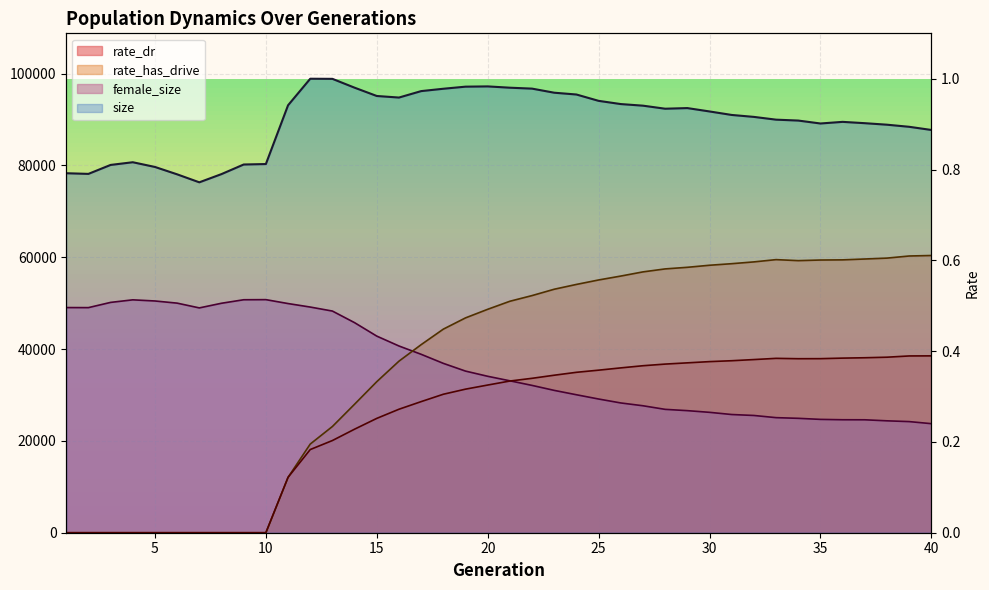

Reading left to right, extract all data points from this chart.

size: 78315.0	78172.0	80123.0	80710.0	79682.0	78075.0	76336.0	78128.0	80216.0	80317.0	93119.0	98901.0	98875.0	96950.0	95142.0	94802.0	96205.0	96718.0	97174.0	97231.0	96947.0	96746.0	95856.0	95465.0	94083.0	93382.0	93033.0	92370.0	92507.0	91774.0	91011.0	90588.0	89986.0	89789.0	89151.0	89506.0	89217.0	88887.0	88431.0	87741.0
female_size: 49050.0	49037.0	50176.0	50734.0	50485.0	50016.0	48976.0	49990.0	50753.0	50776.0	49924.0	49163.0	48288.0	45758.0	42831.0	40679.0	38869.0	36894.0	35211.0	34079.0	33094.0	32092.0	31007.0	30056.0	29127.0	28269.0	27658.0	26875.0	26594.0	26226.0	25750.0	25543.0	25069.0	24921.0	24691.0	24611.0	24602.0	24377.0	24208.0	23758.0
rate_dr: 0.0	0.0	0.0	0.0	0.0	0.0	0.0	0.0	0.0	0.0	12065.9	18119.5	20085.1	22560.2	24909.4	26901.9	28561.8	30167.7	31277.0	32172.0	33046.9	33639.2	34314.3	34946.9	35413.4	35910.4	36380.0	36737.3	37007.2	37275.1	37470.1	37722.7	37986.4	37908.6	37919.3	38037.4	38118.3	38237.6	38510.0	38527.5
rate_has_drive: 0.0	0.0	0.0	0.0	0.0	0.0	0.0	0.0	0.0	0.0	12065.9	19314.7	23143.4	28000.9	32907.4	37372.8	40969.9	44352.1	46801.8	48673.2	50425.4	51661.1	53045.1	54091.9	55063.3	55913.5	56823.3	57472.1	57819.9	58268.7	58608.3	58998.6	59493.5	59272.0	59406.6	59442.1	59628.7	59824.2	60284.3	60392.1